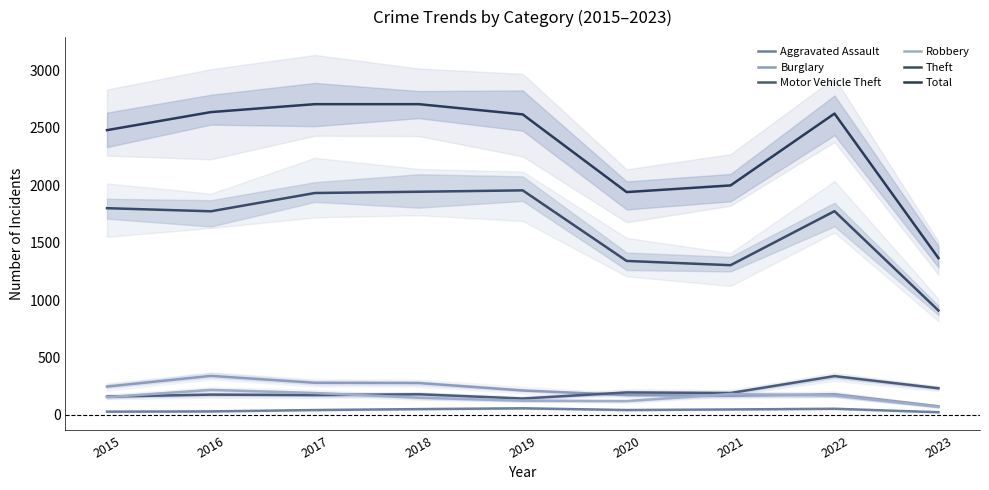

Which has a higher value, 2015 or 2023?

2015